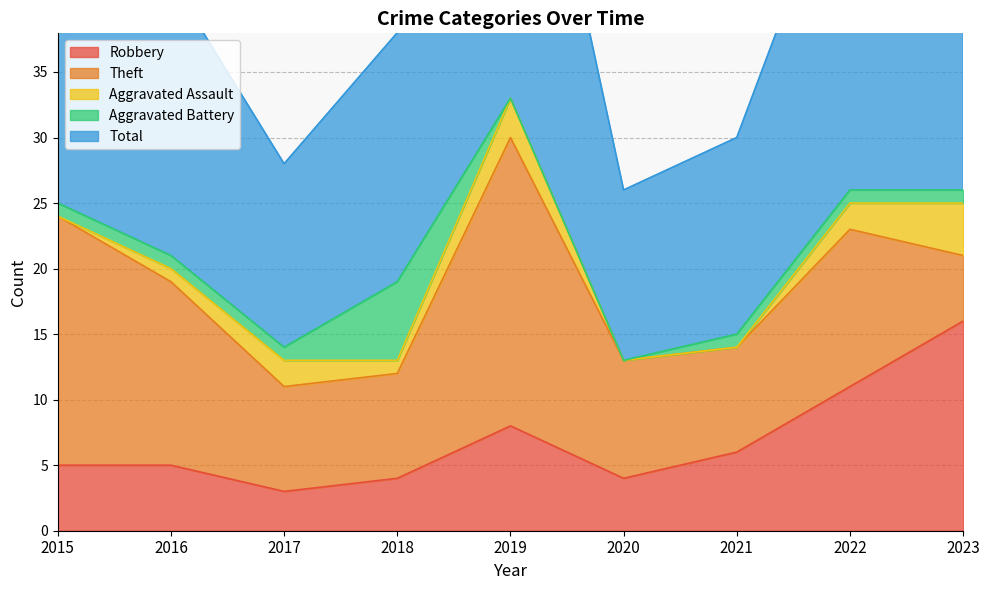

Reading left to right, transcribe all the data shown in this chart.

Robbery: 5	5	3	4	8	4	6	11	16
Theft: 19	14	8	8	22	9	8	12	5
Aggravated Assault: 0	1	2	1	3	0	0	2	4
Aggravated Battery: 1	1	1	6	0	0	1	1	1
Total: 25	21	14	19	33	13	15	27	26